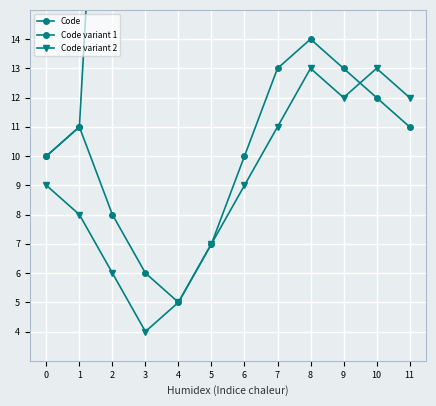

How many data points does each series have?

12